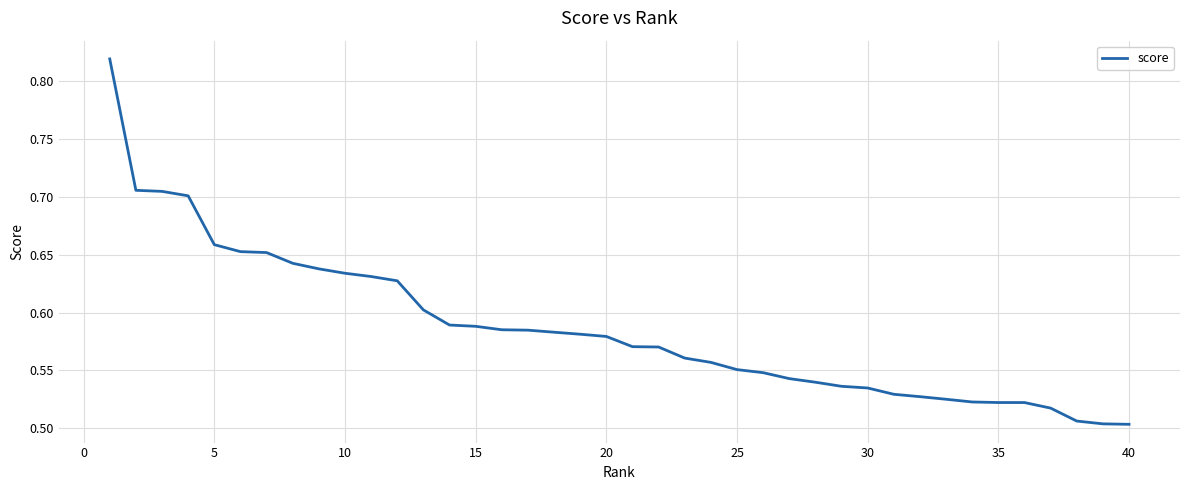

What is the difference between the maximum and minimum values?

0.3